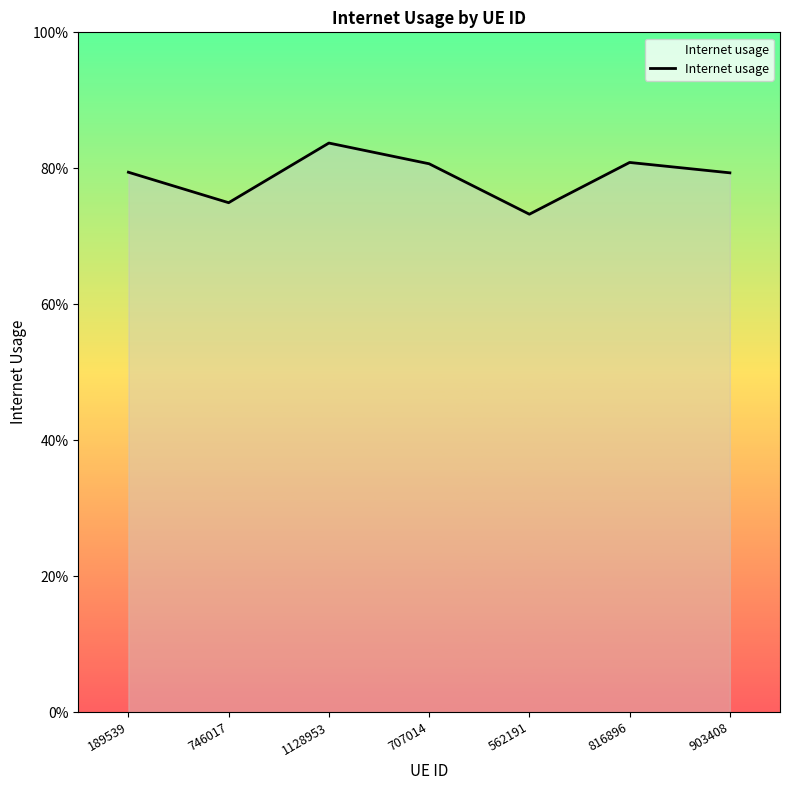

What is the minimum value shown in the chart?

0.7